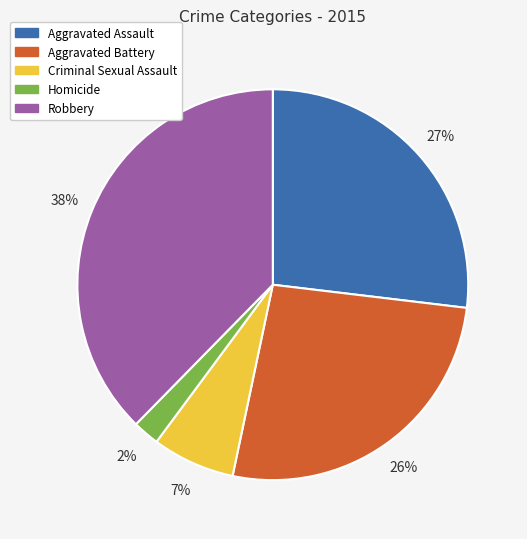

Is the sum of Aggravated Assault and Aggravated Battery greater than half?

Yes